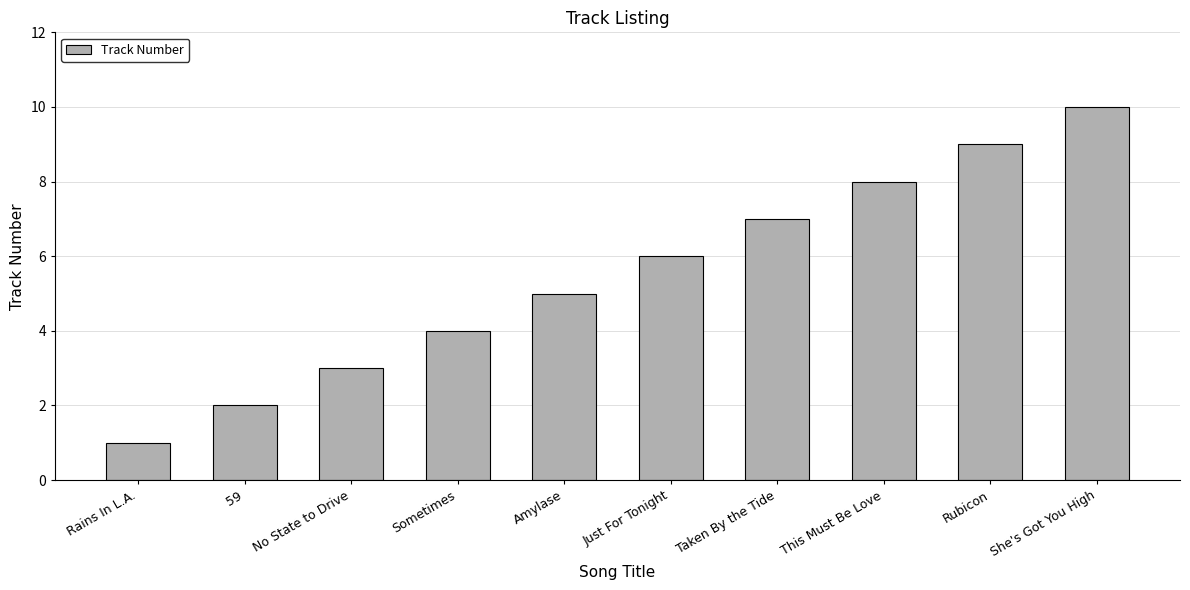

How many values are below 6?

5